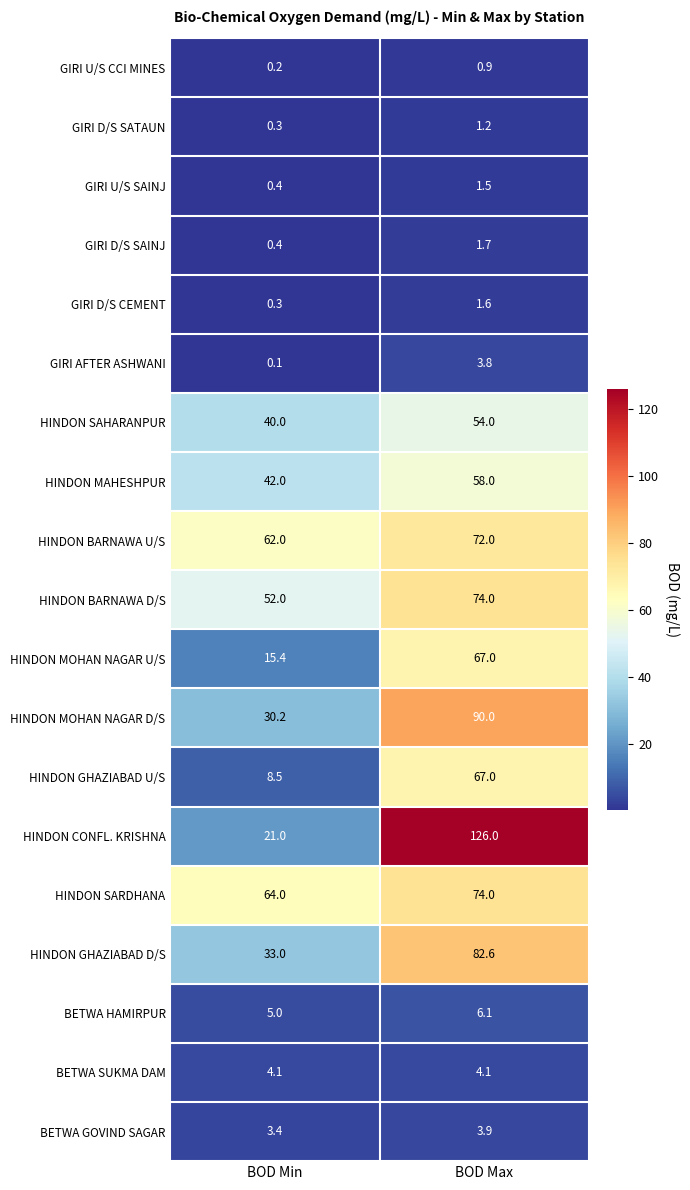

At which label does HINDON SAHARANPUR reach its peak?

BOD Max